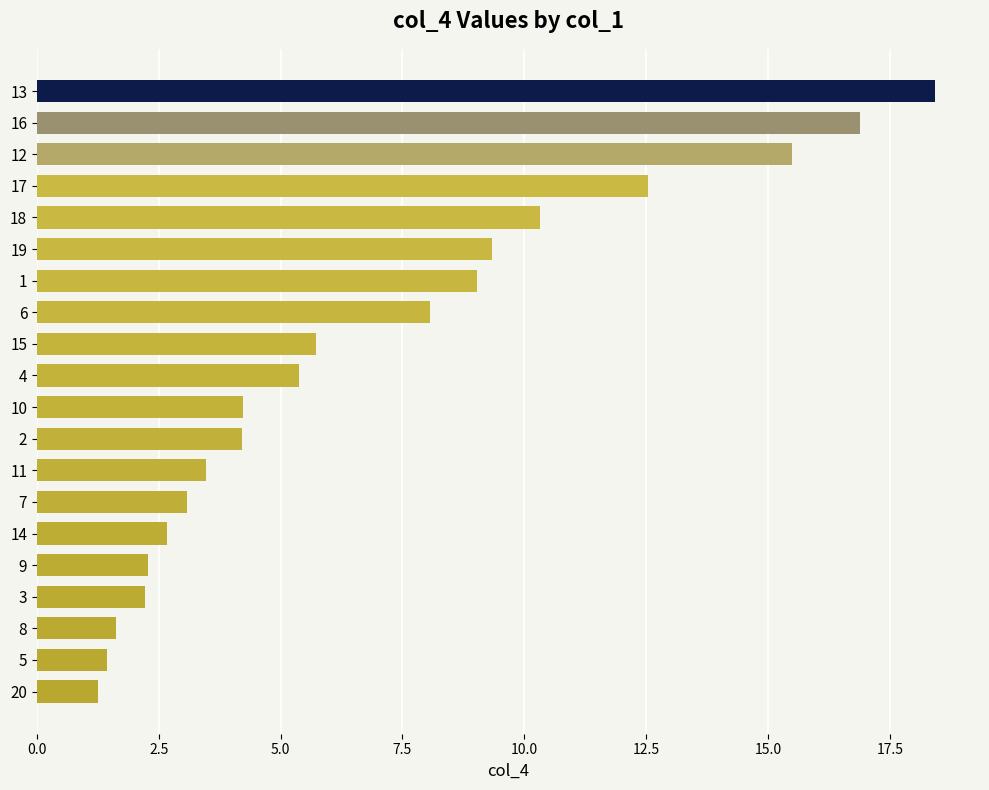

What is the greatest value displayed?

18.4